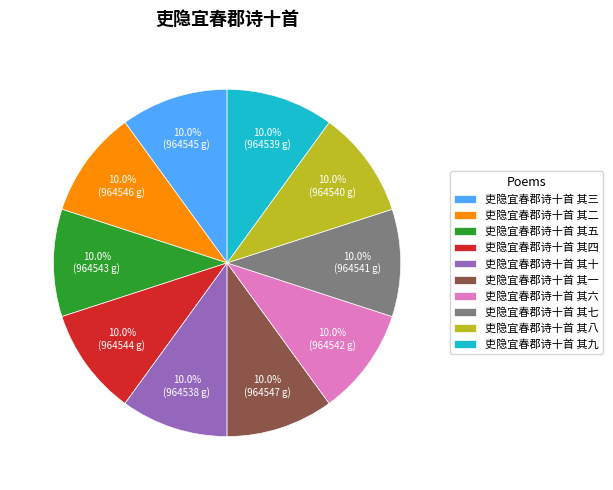

To the nearest percent, what percentage of the pie is 吏隐宜春郡诗十首 其七?

10%